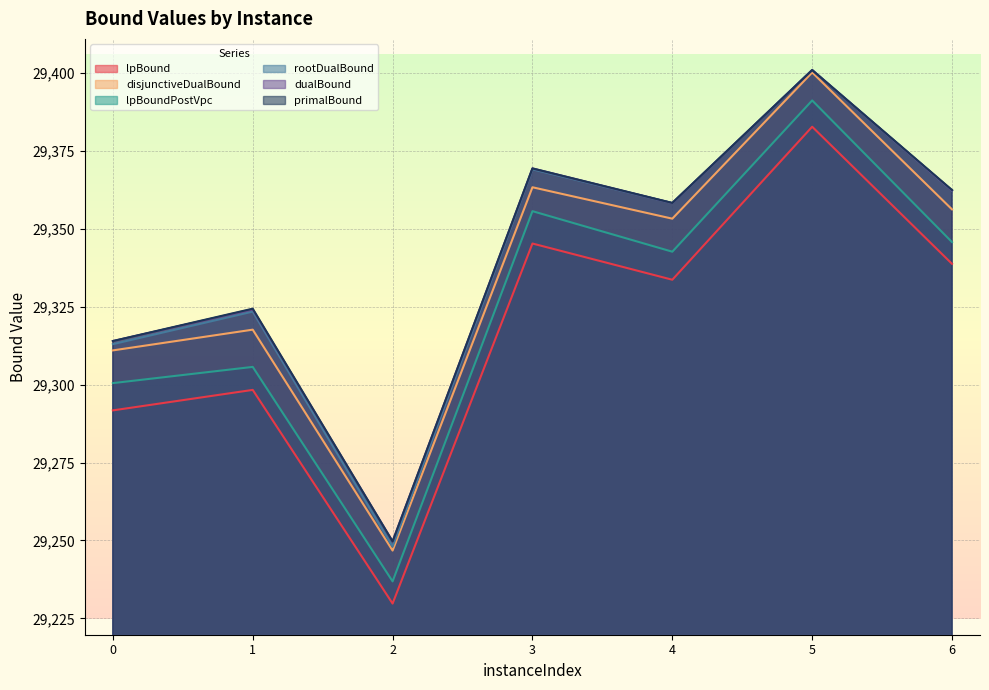

Which series has the largest total across all categories?

primalBound